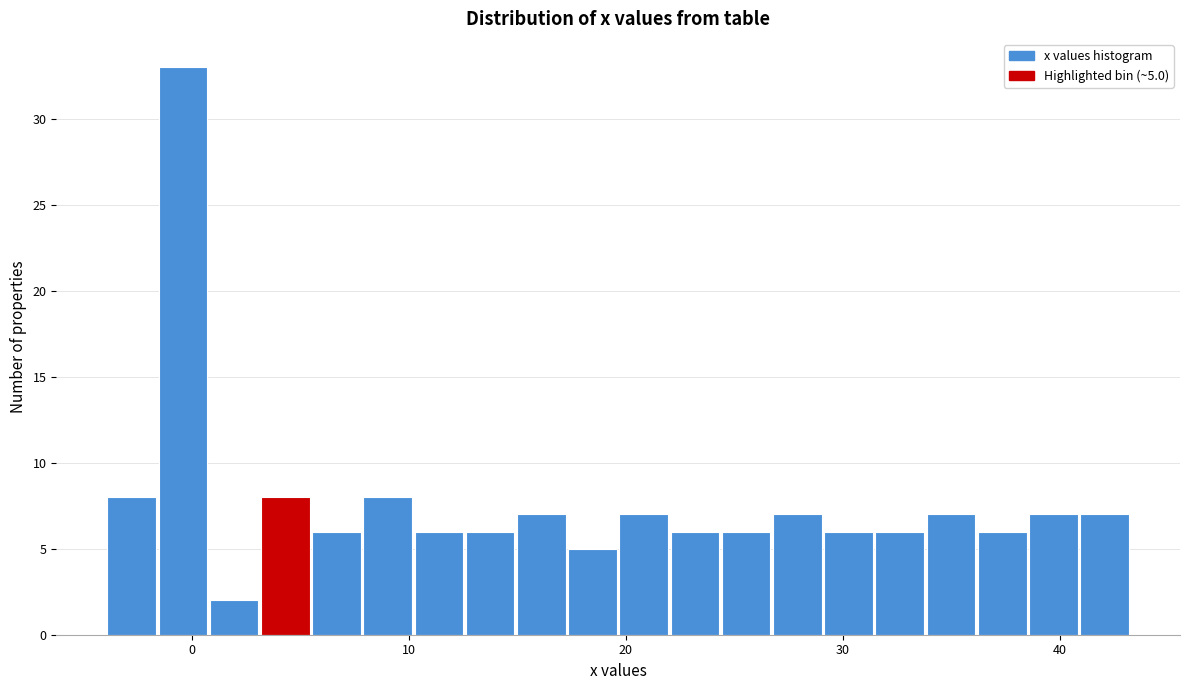

Read against the x-axis, roughly where is the centre of the tallest bar?

0